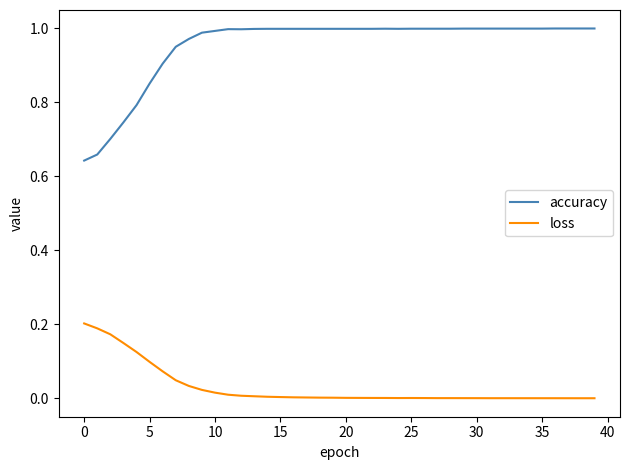

Which series has the widest spread of values?

accuracy